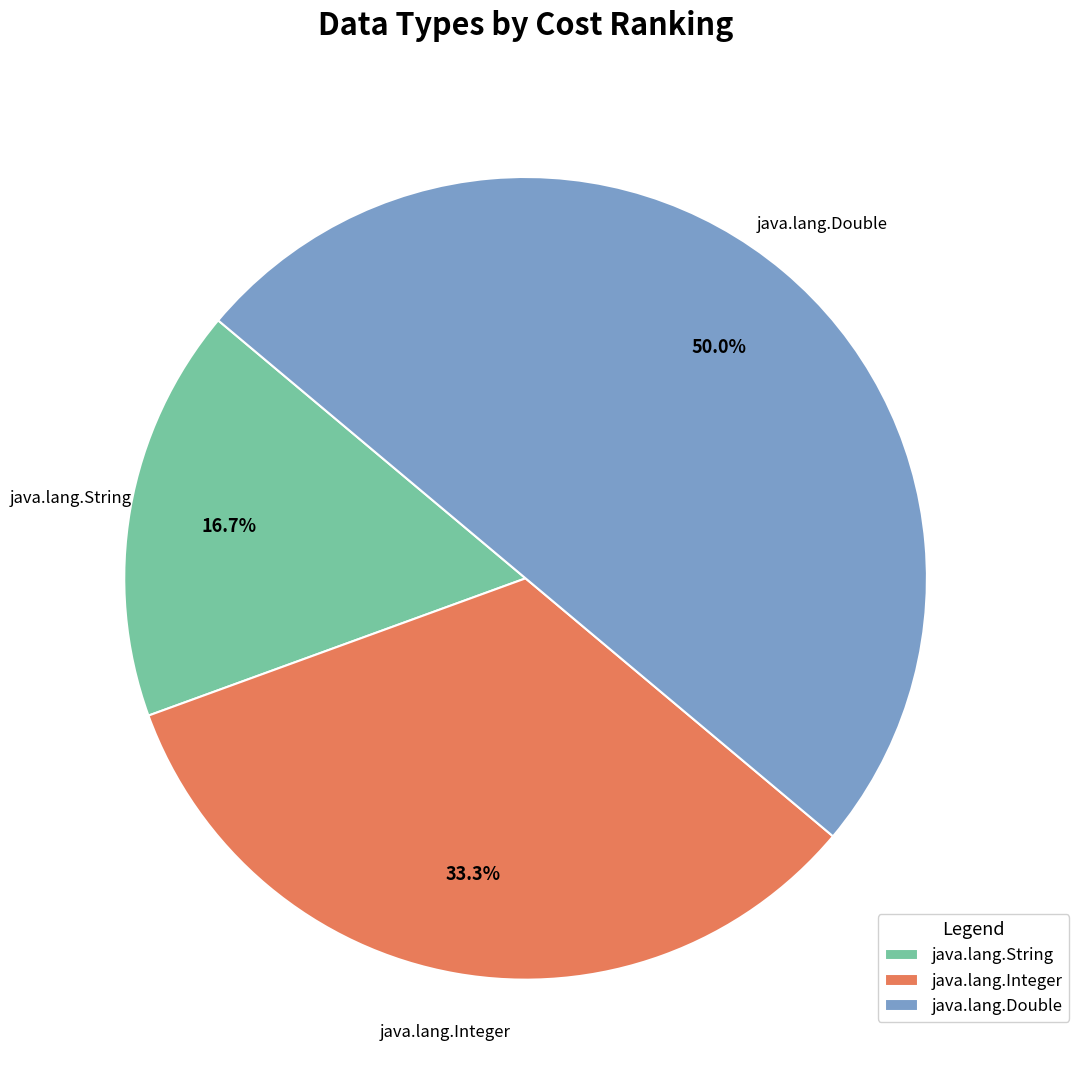

Between java.lang.Integer and java.lang.String, which is larger?

java.lang.Integer